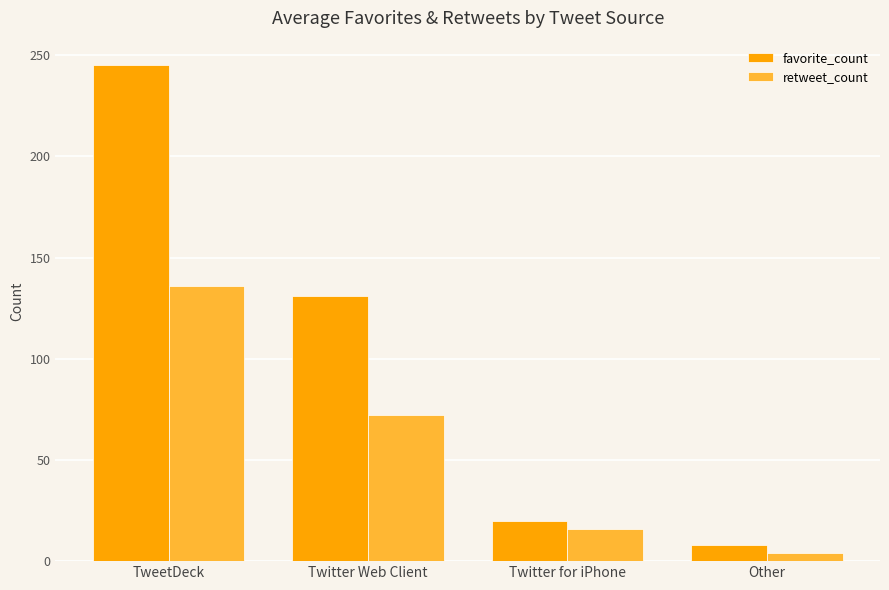

What is the total value across all series at Twitter Web Client?

203